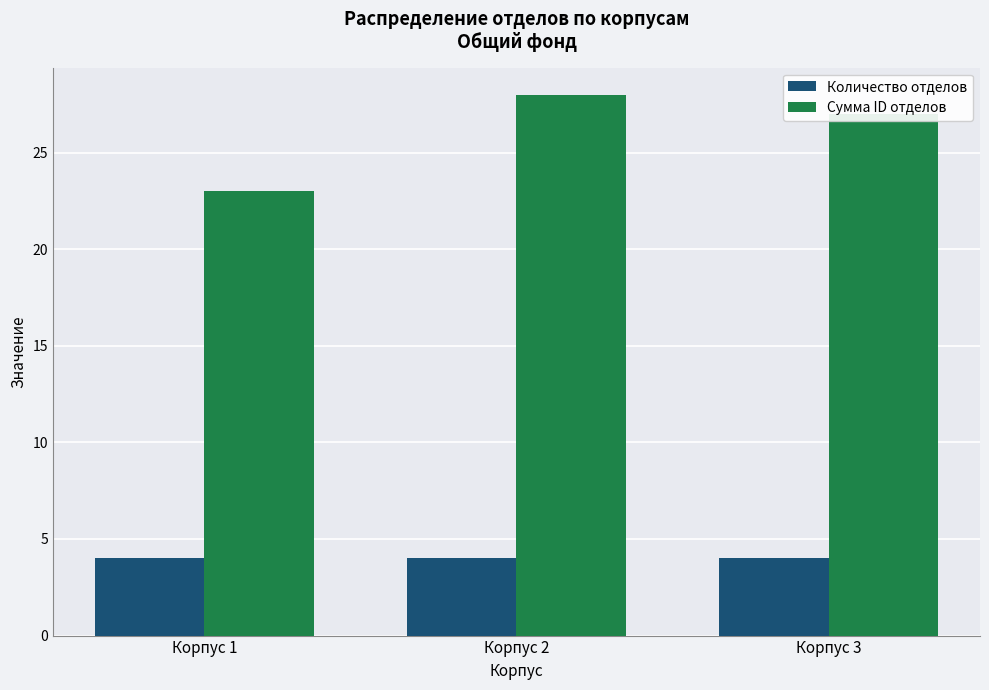

How many distinct data groups are displayed?

2